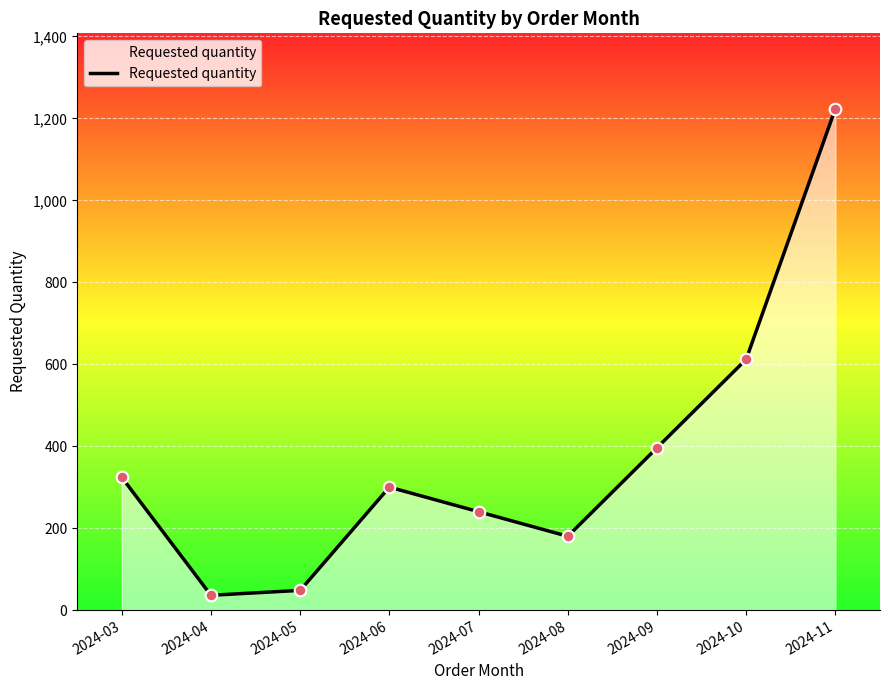

Approximately how many times larger is the value at 2024-03 compared to 2024-11?

0.3